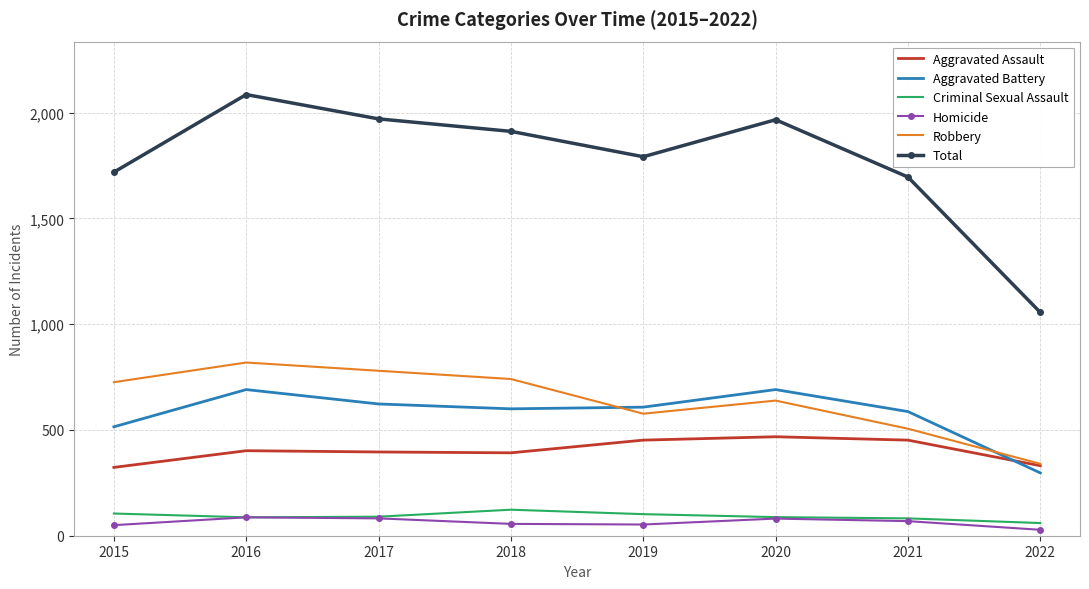

What is the sum of all Aggravated Battery values?

4612